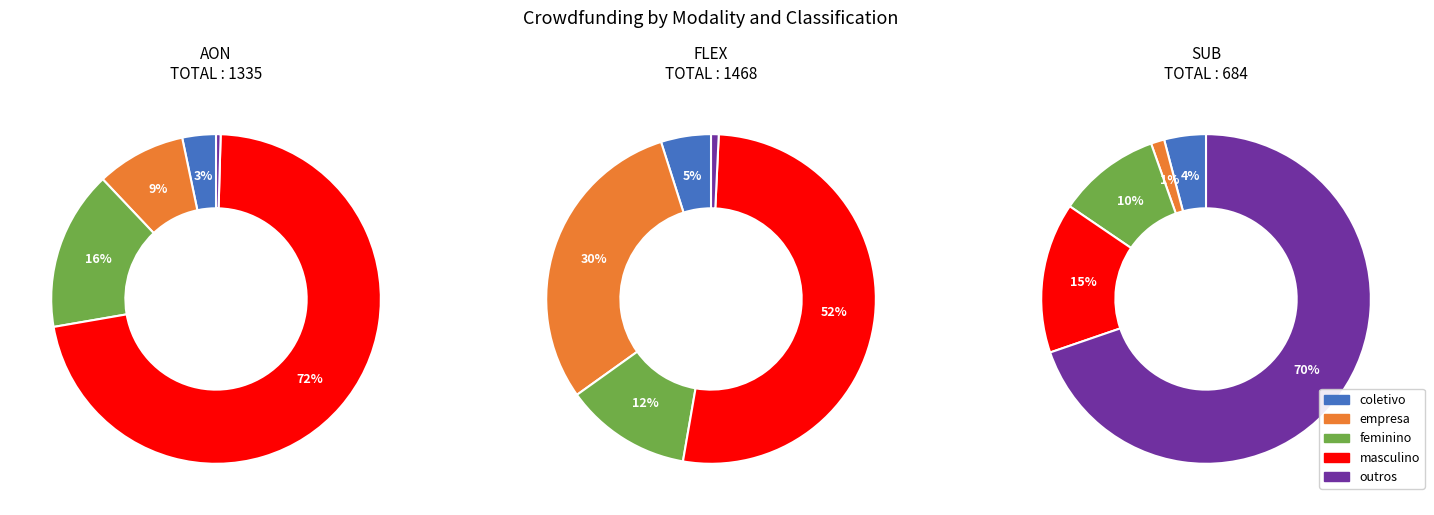

How many slices are in this pie chart?

5